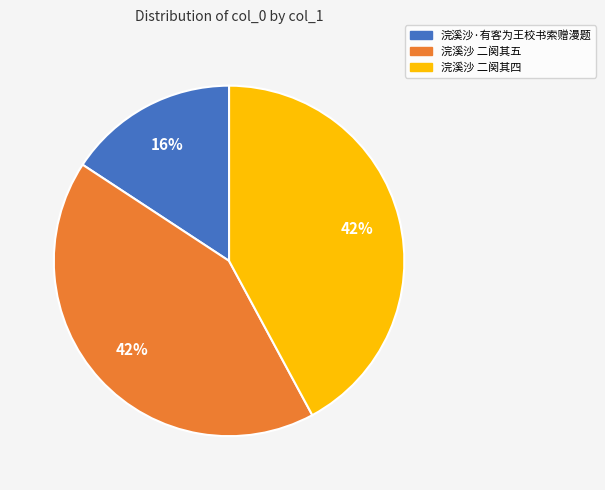

To the nearest percent, what is the difference between the largest and smallest slice percentages?

26%